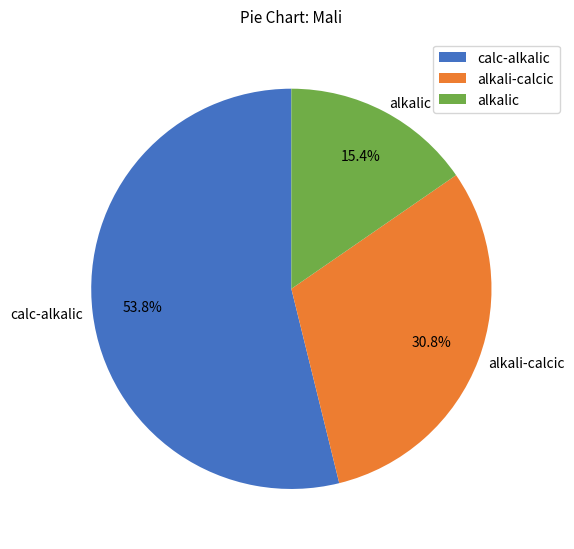

Approximately how many times larger is the value at alkali-calcic compared to alkalic?

2.0